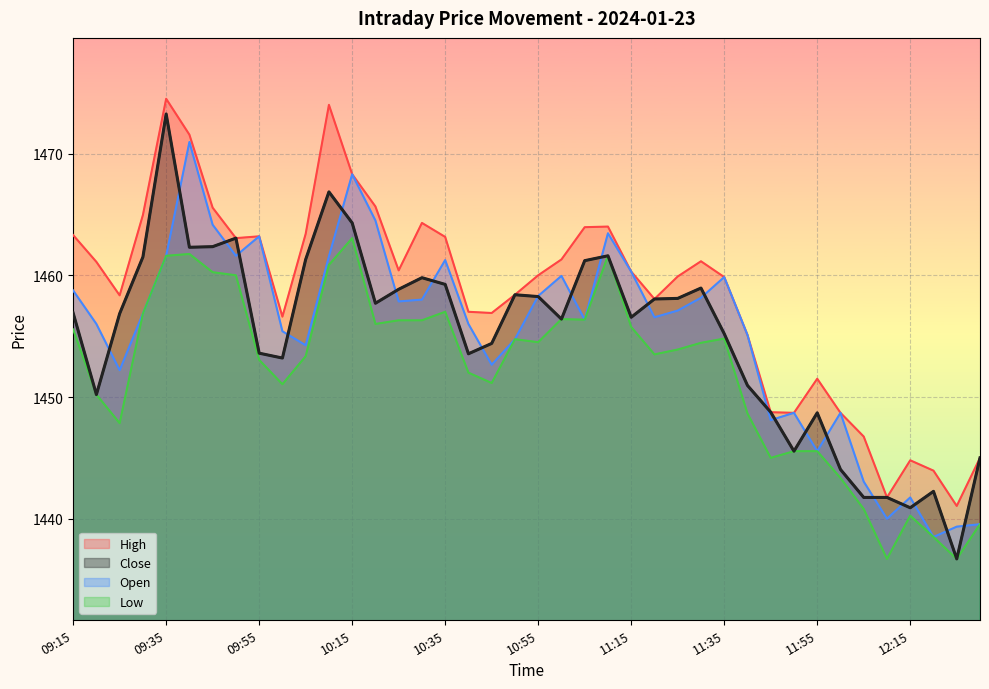

How many lines are shown in the chart?

4